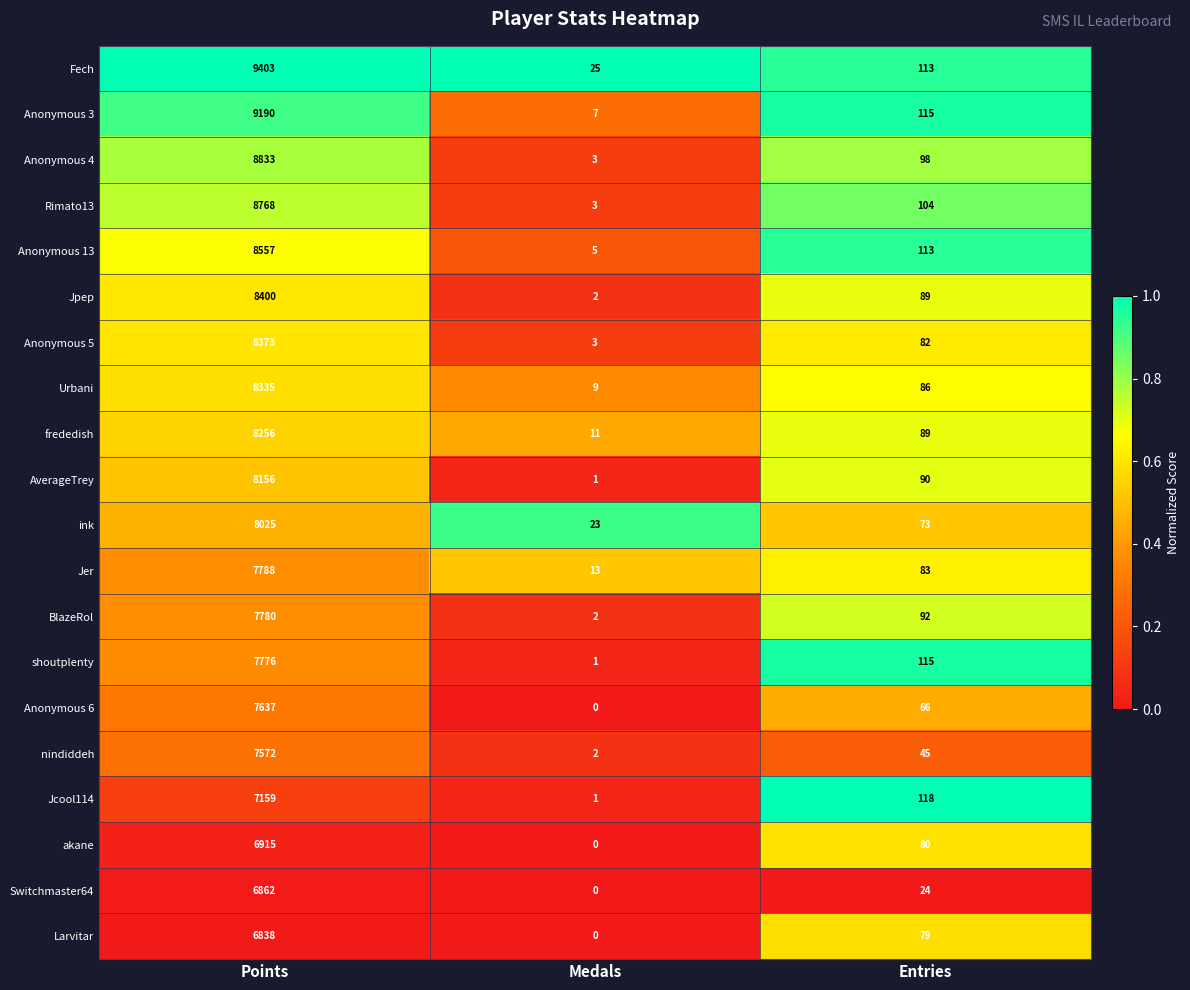

At which category is the sum across all series the highest?

Points